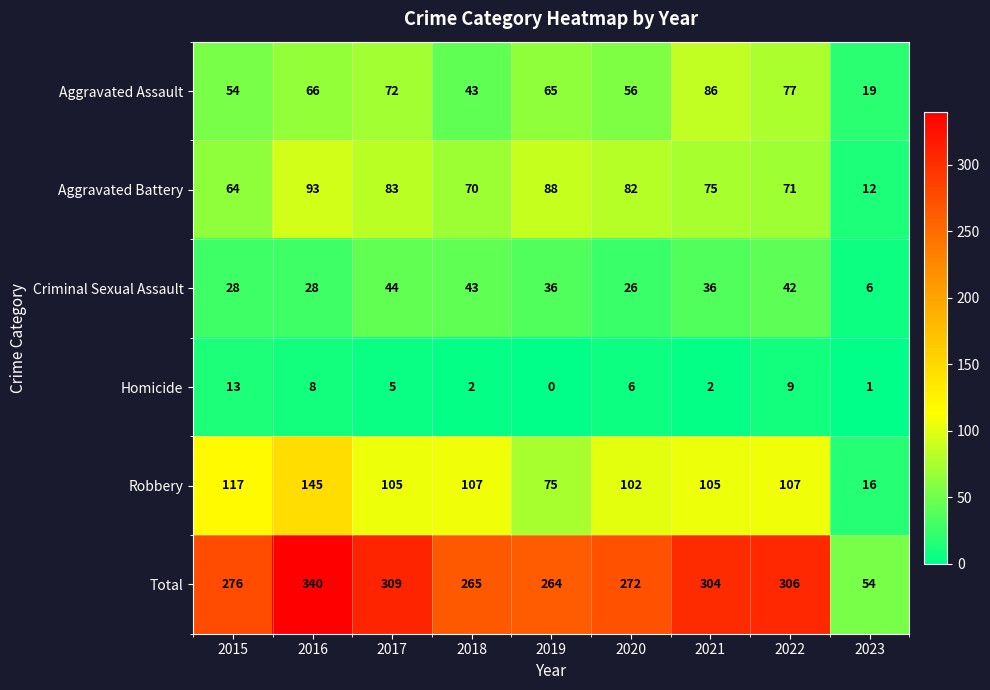

The value of Aggravated Battery at 2021 is 25. True or false?

False